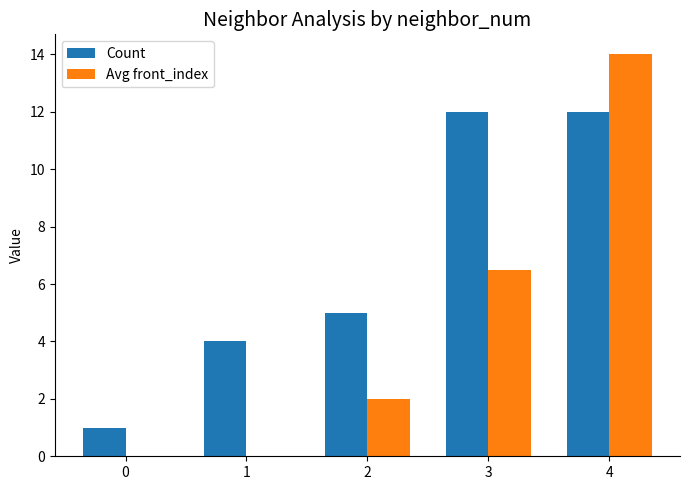

Is it true that Count equals 2.9 at 3?

False